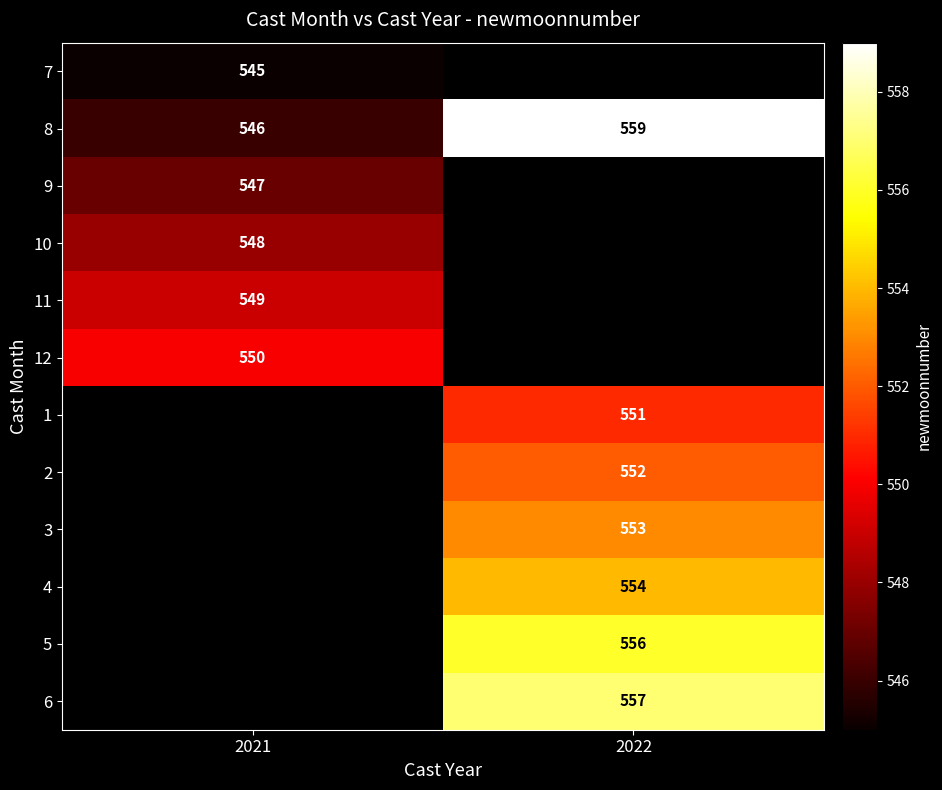

Is it true that 4 equals 554 at 2022?

True